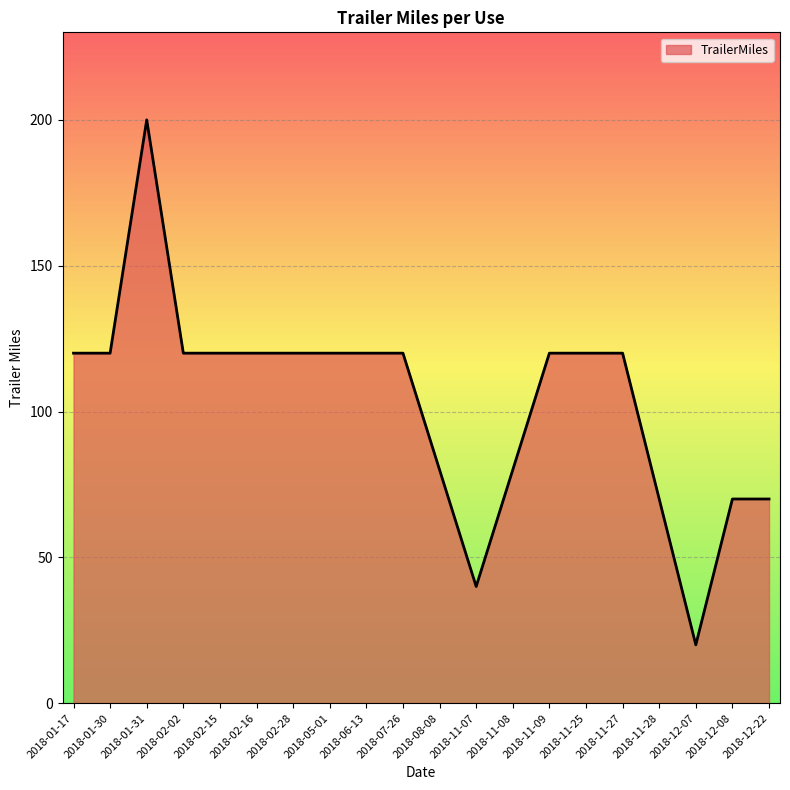

Reading left to right, what are all the values shown in this chart?

120	120	200	120	120	120	120	120	120	120	80	40	80	120	120	120	70	20	70	70